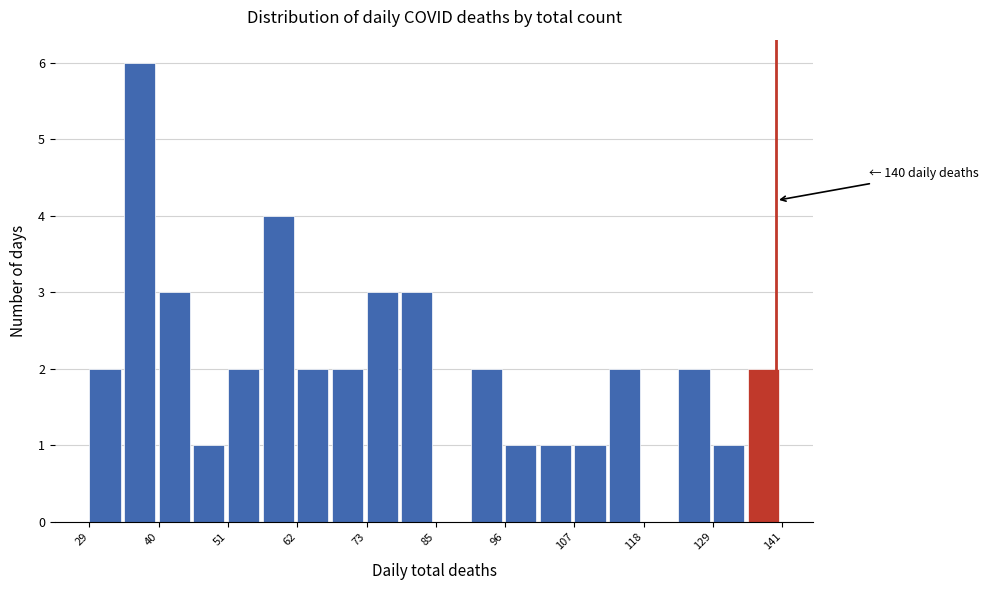

Read against the x-axis, roughly where is the centre of the tallest bar?

38